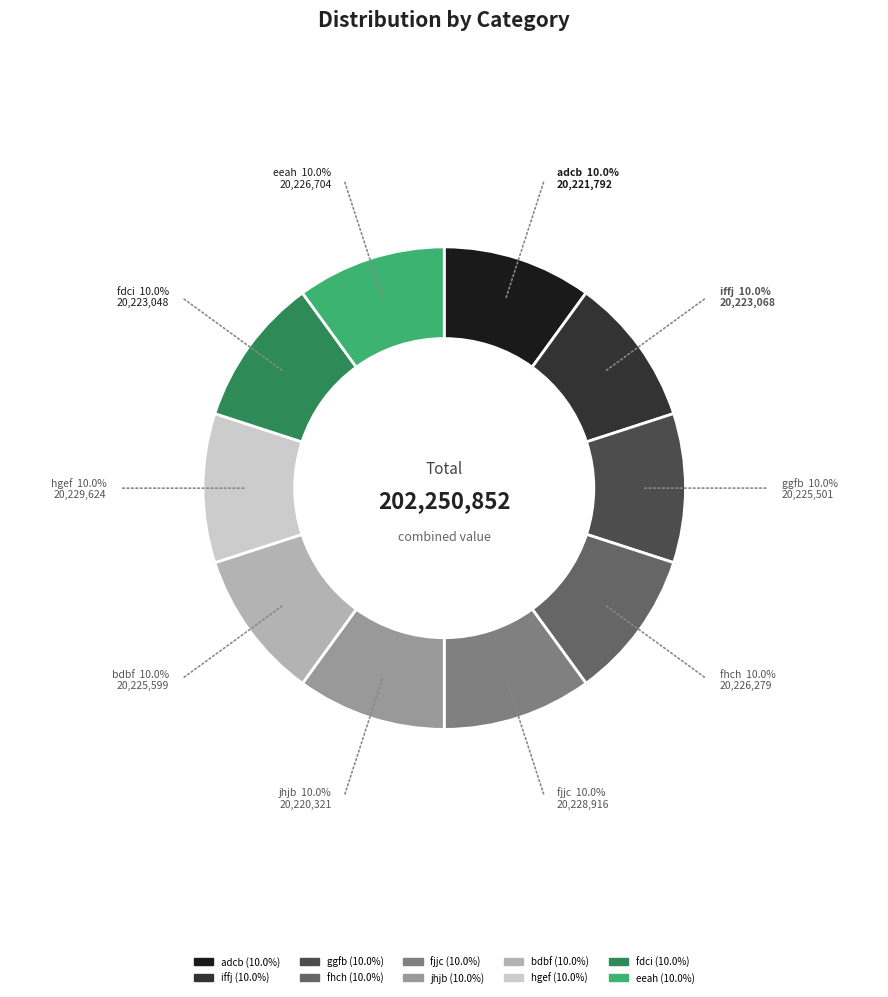

Is there any slice that represents more than half of the pie?

No